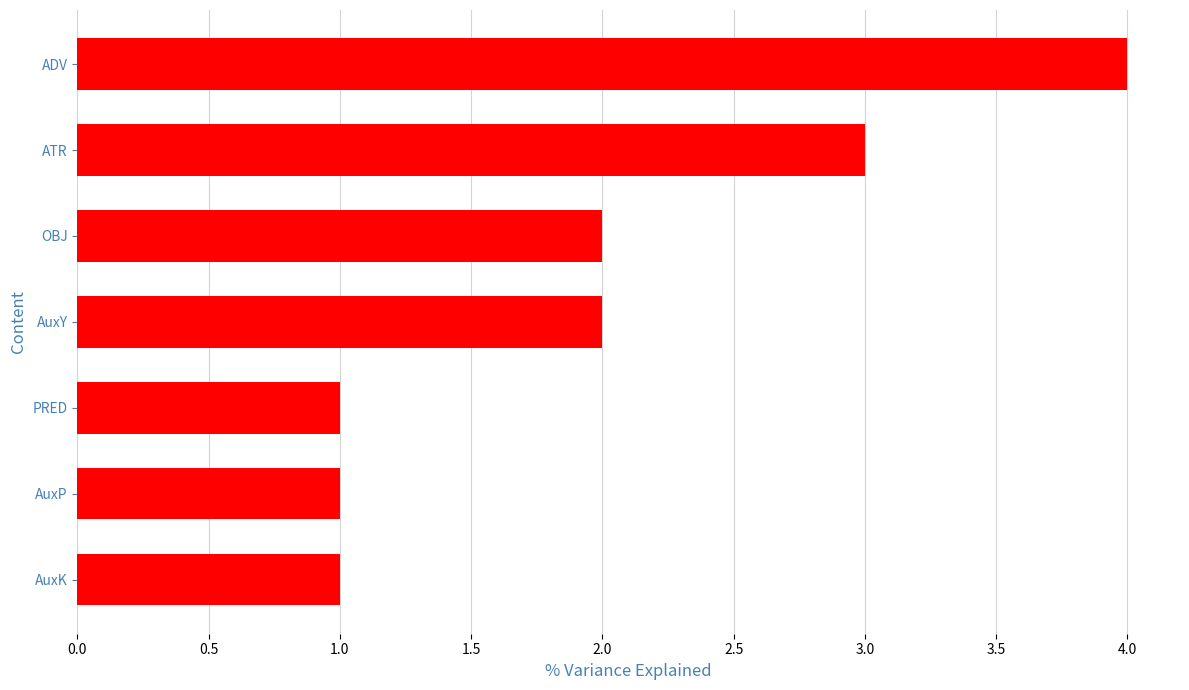

How many values are between 1 and 3?

6